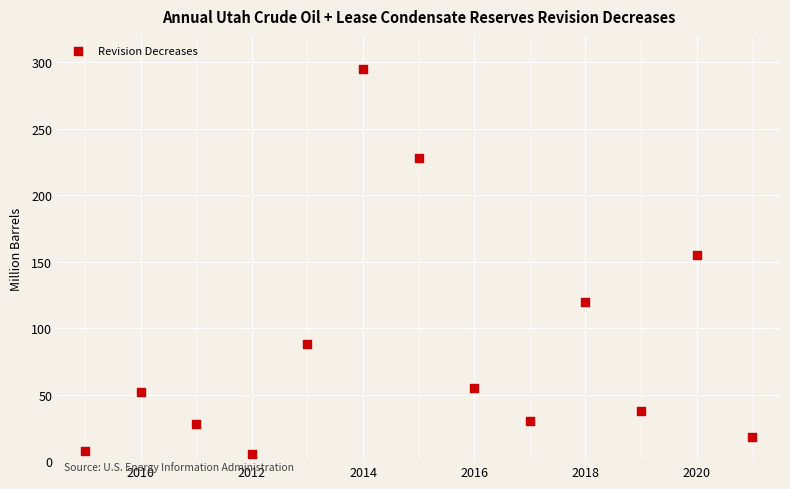

What Y value in the scatter plot is closest to 150?

155